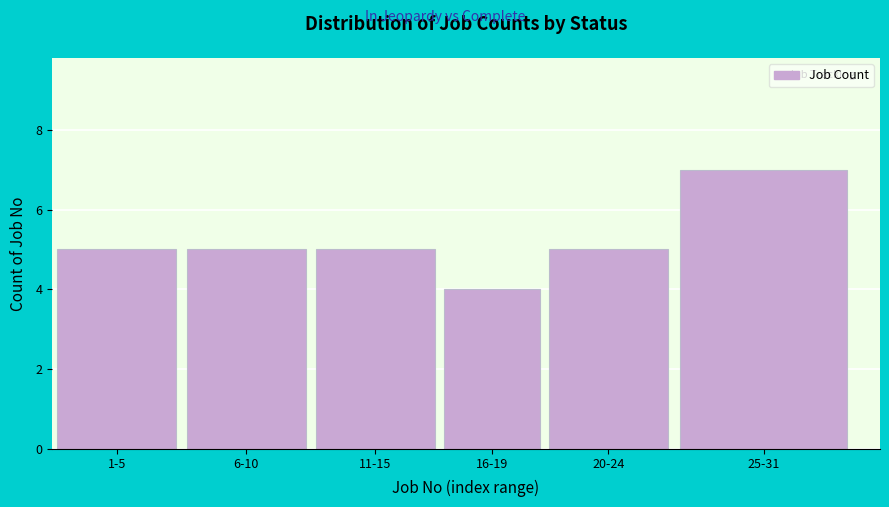

Reading left to right, what are all the values shown in this chart?

5	5	5	4	5	7